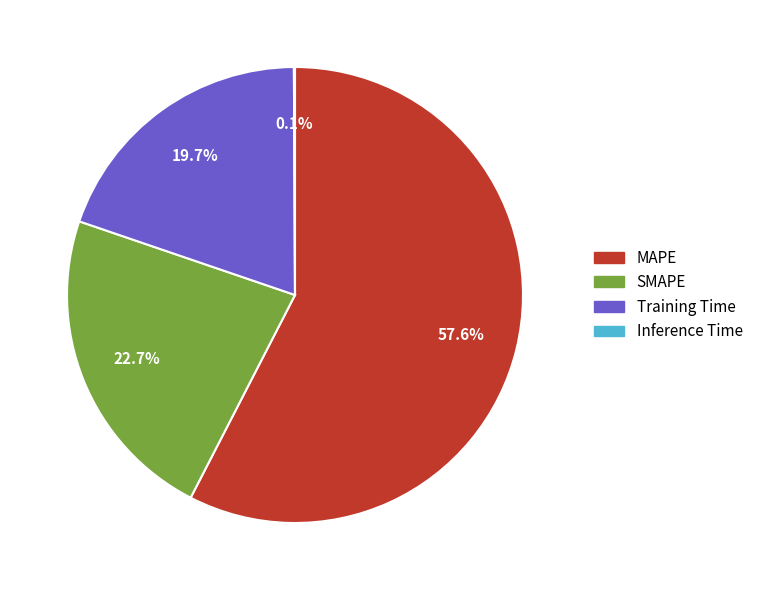

Which slice is the largest?

MAPE